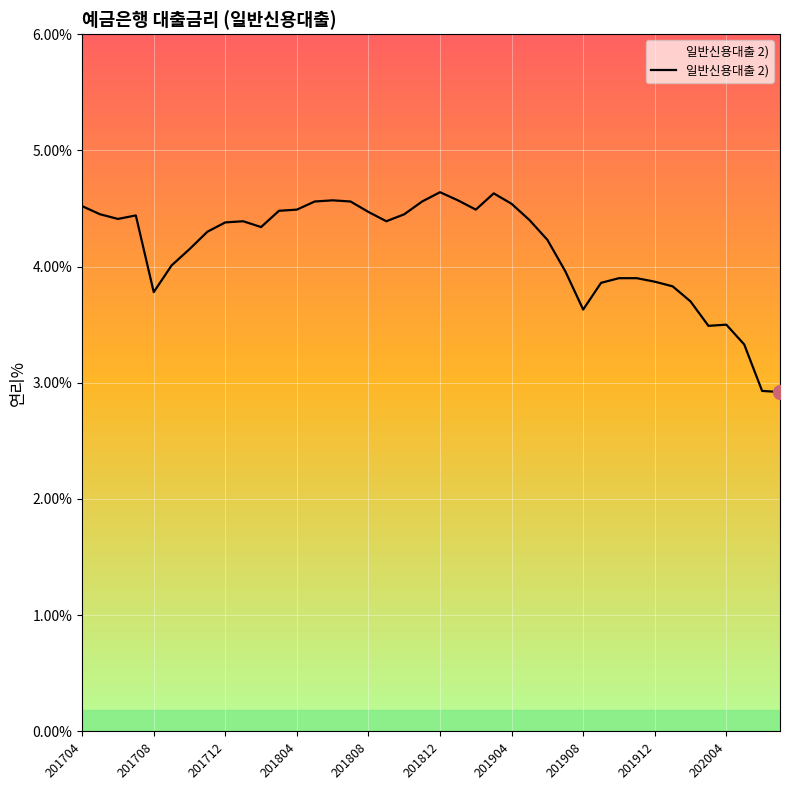

What is the minimum value shown in the chart?

2.9